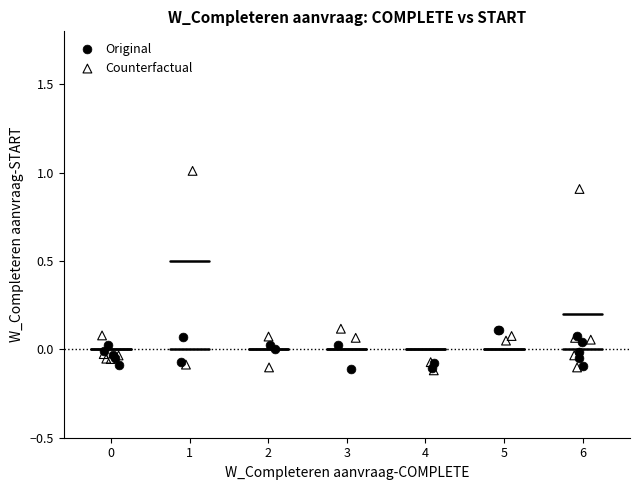

Which series has the largest Y range (max minus min)?

Counterfactual